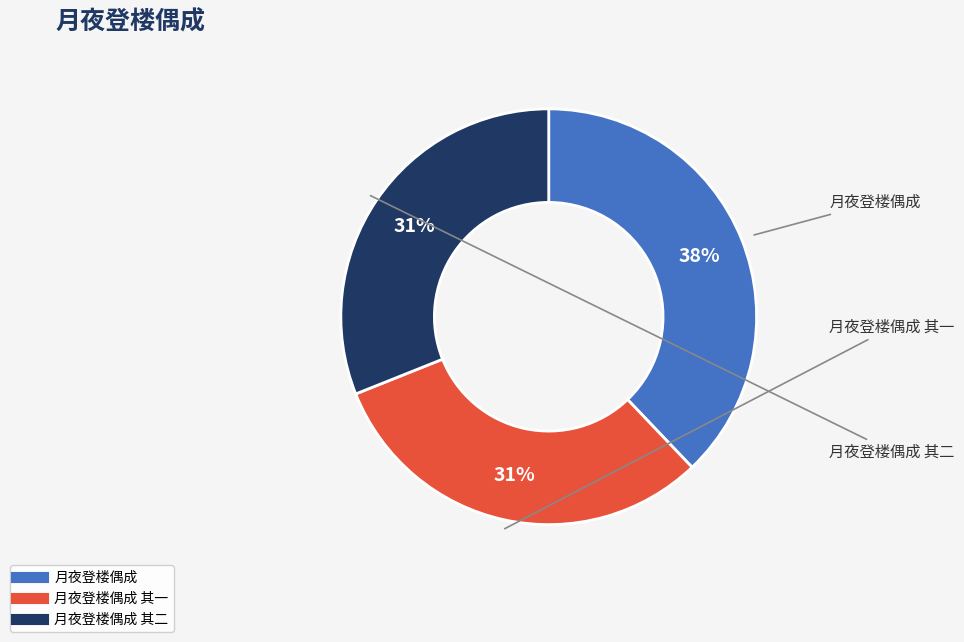

To the nearest percent, what is the difference between the largest and smallest slice percentages?

7%